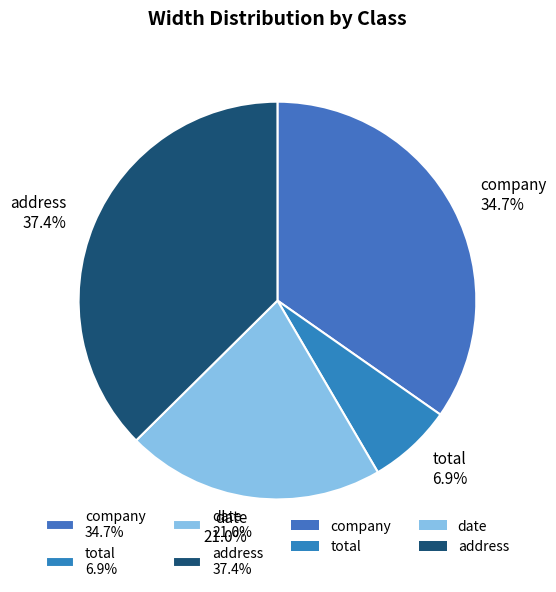

How many segments does this pie chart have?

4